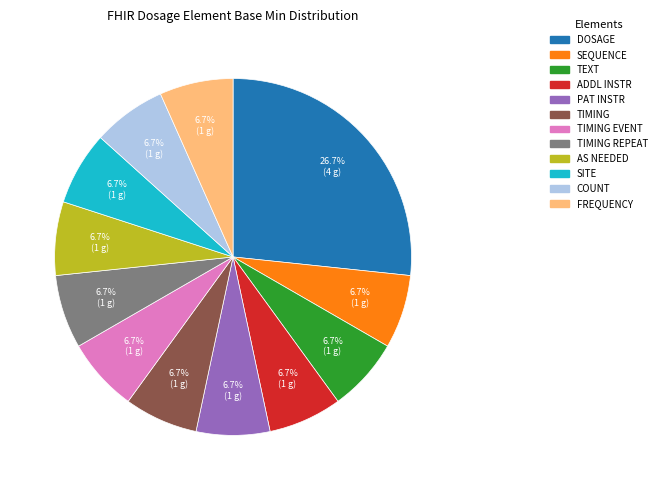

What is the ratio of the value at SEQUENCE to the value at SITE?

1.0